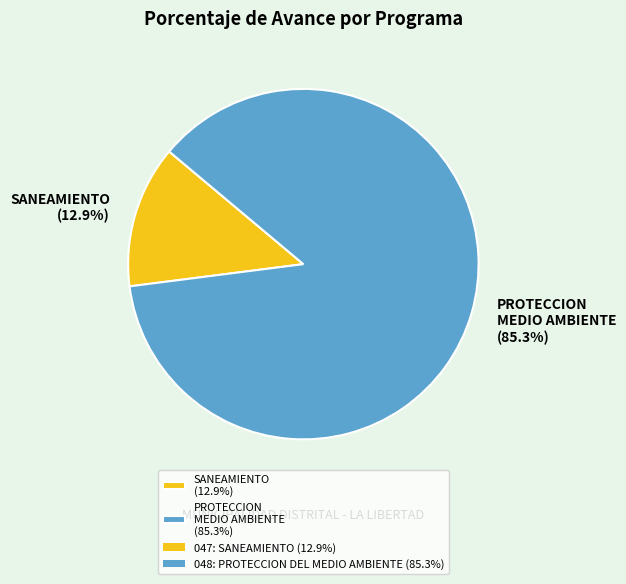

Which slice represents more than half of the pie?

048: PROTECCION DEL MEDIO AMBIENTE